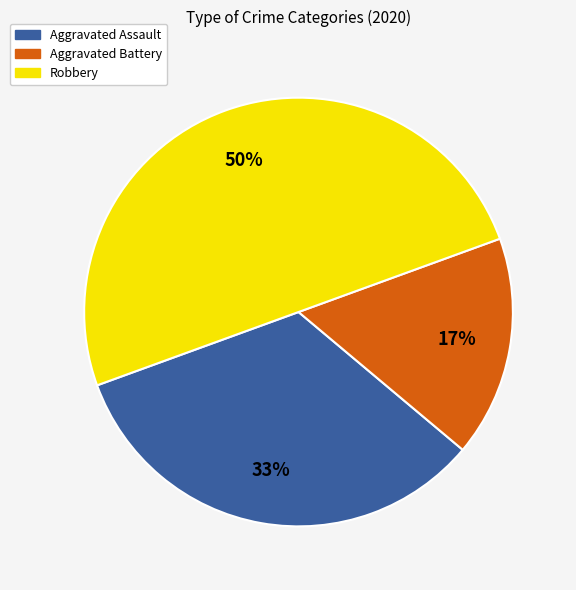

Combined, do Aggravated Assault and Robbery account for over 50%?

Yes